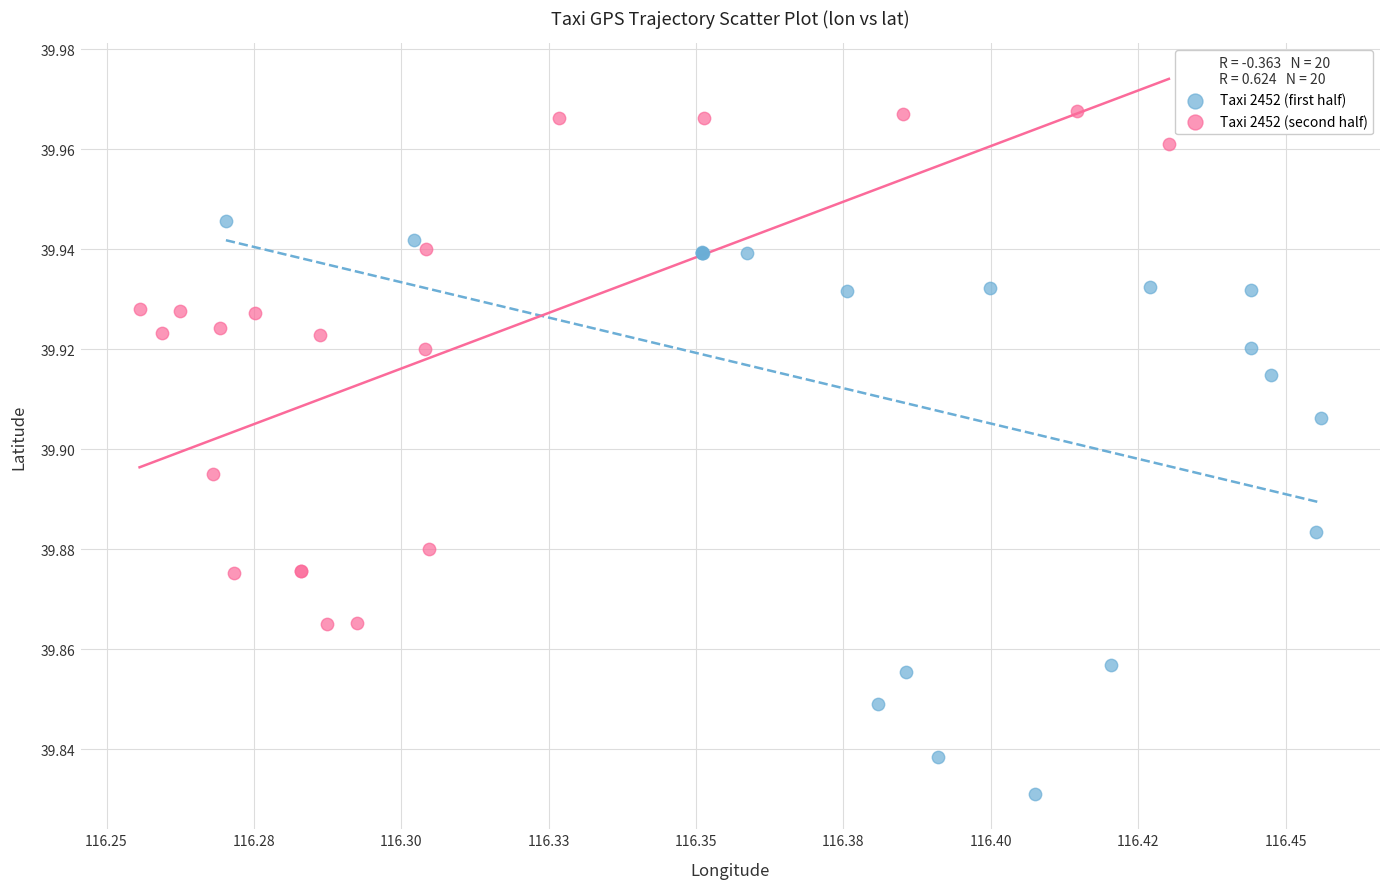

Which series contains the highest Y value?

Taxi 2452 (second half)